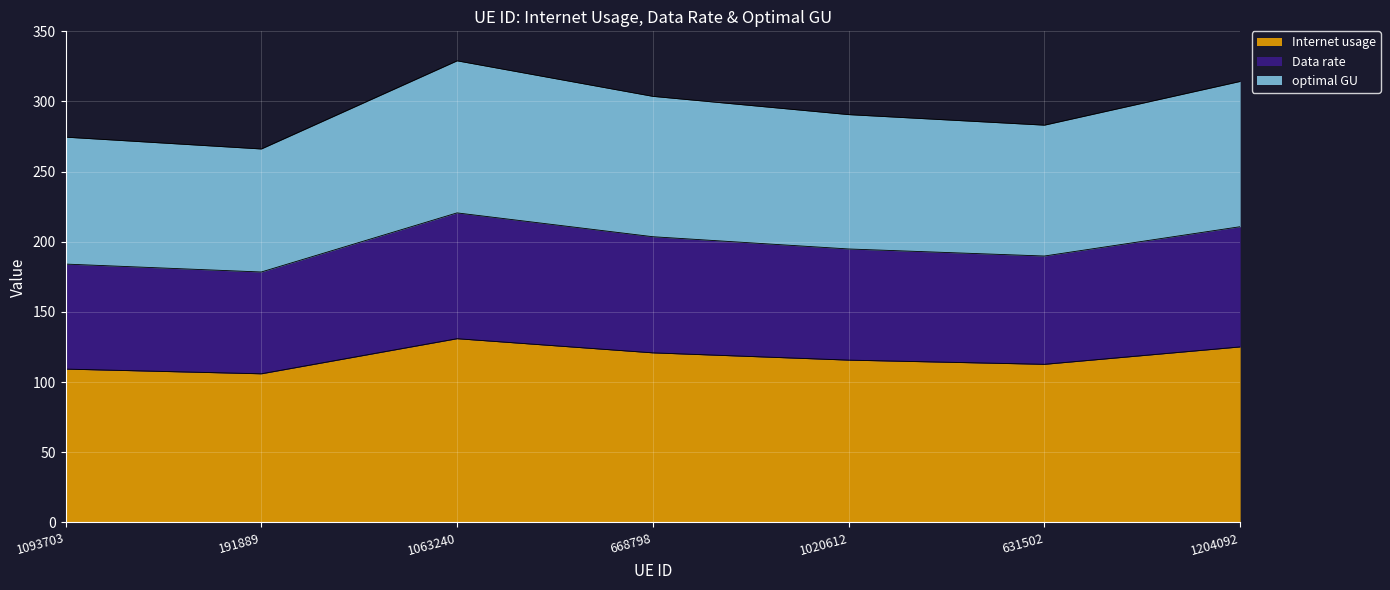

The Internet usage series shows 189.9 at 1020612. True or false?

False